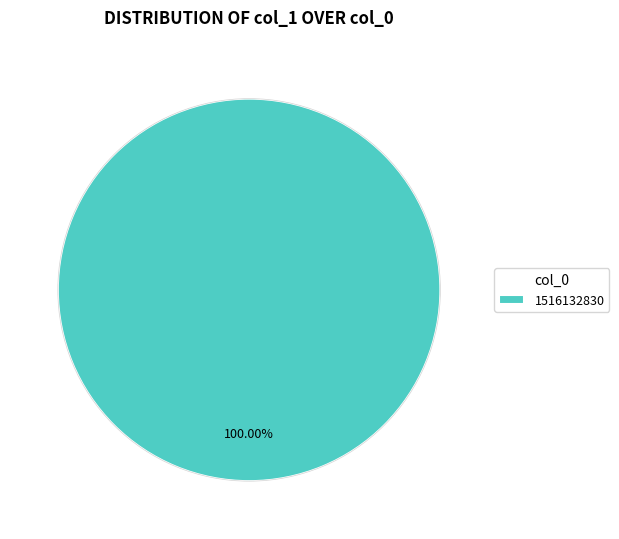

To the nearest percent, what percentage of the pie is 1516132830?

100%